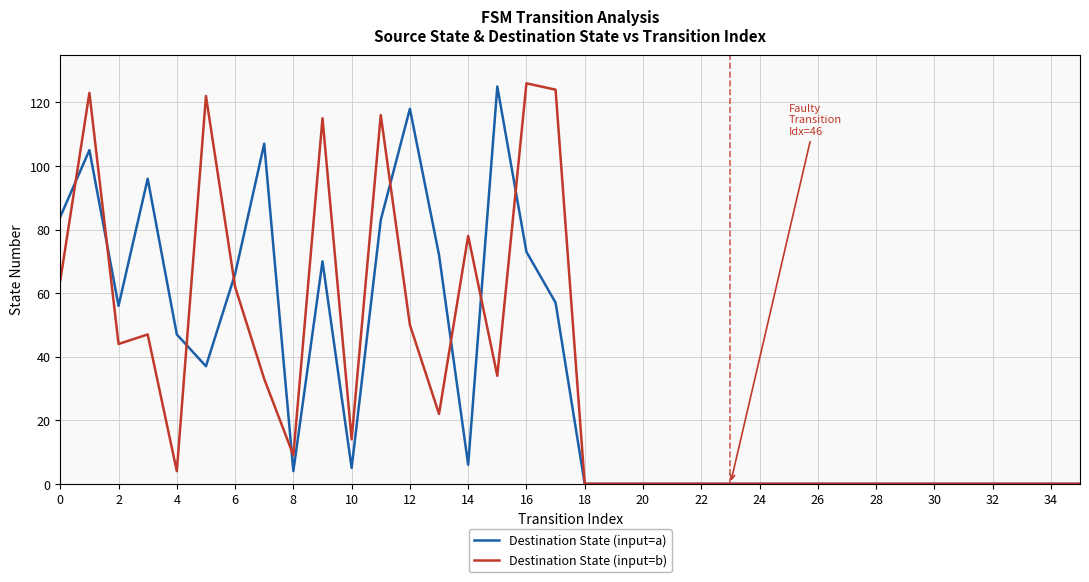

What are all the series names shown in the legend?

Destination State (input=a), Destination State (input=b)